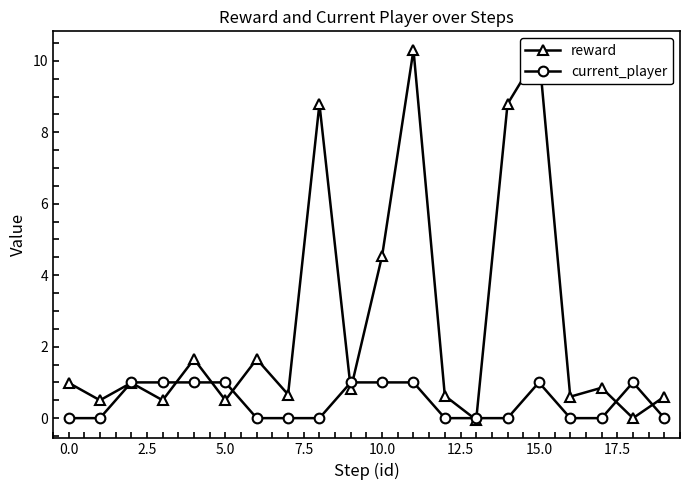

What is the value of the reward point at the 11th from the left?

4.5